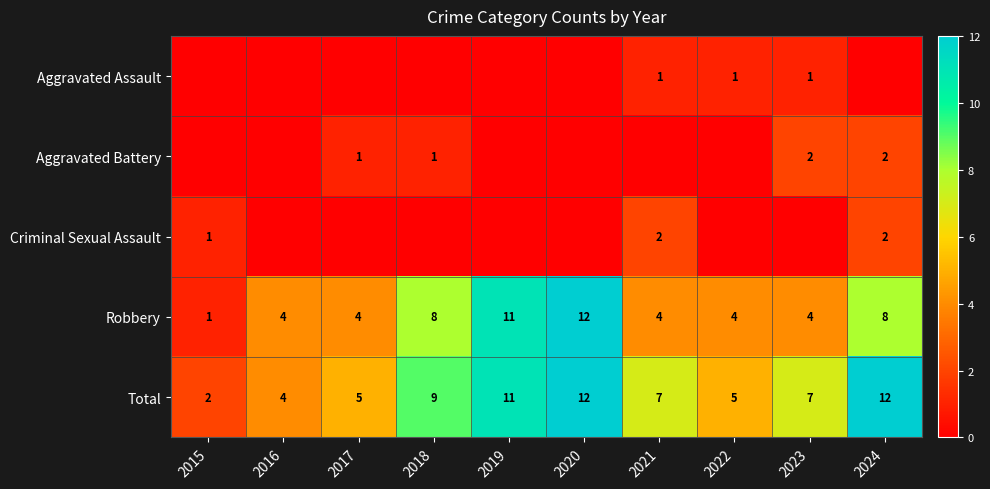

What is the maximum value shown in the chart?

12